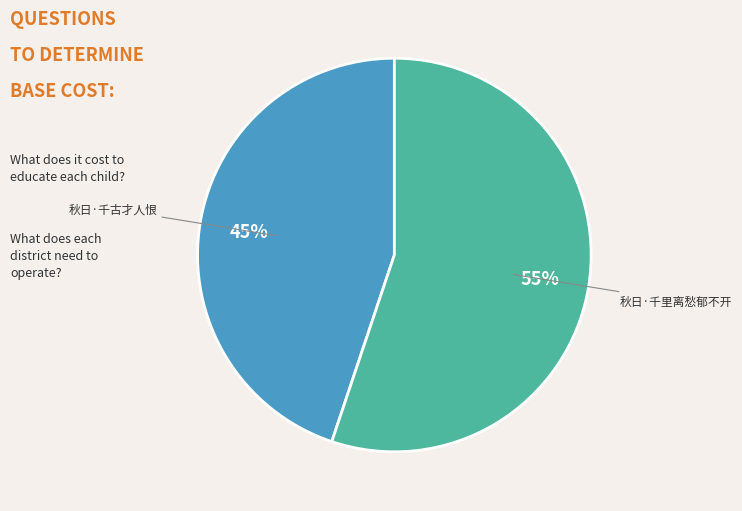

Do 秋日·千里离愁郁不开 and 秋日·千古才人恨 together represent more than half of the pie?

Yes